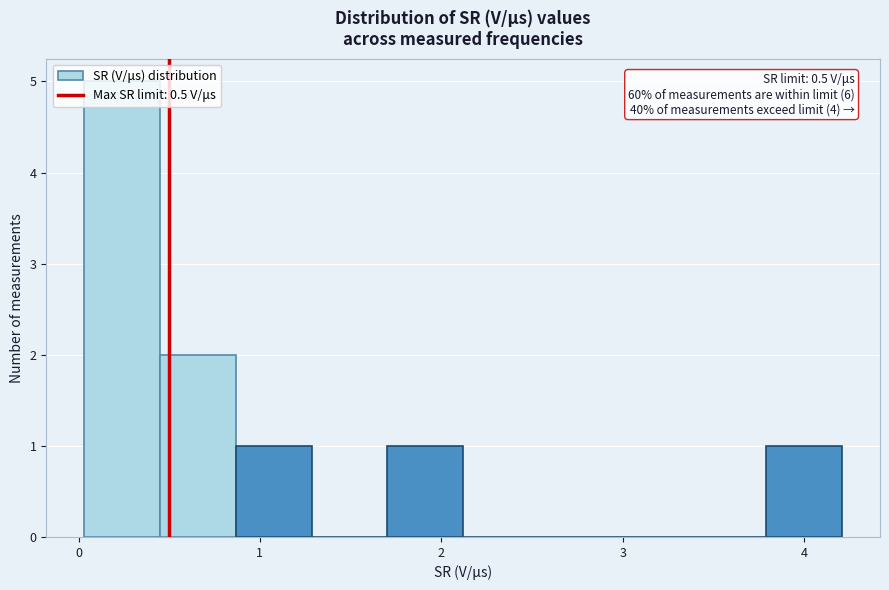

Which range on the x-axis has the tallest bar?

0.0 to 0.4